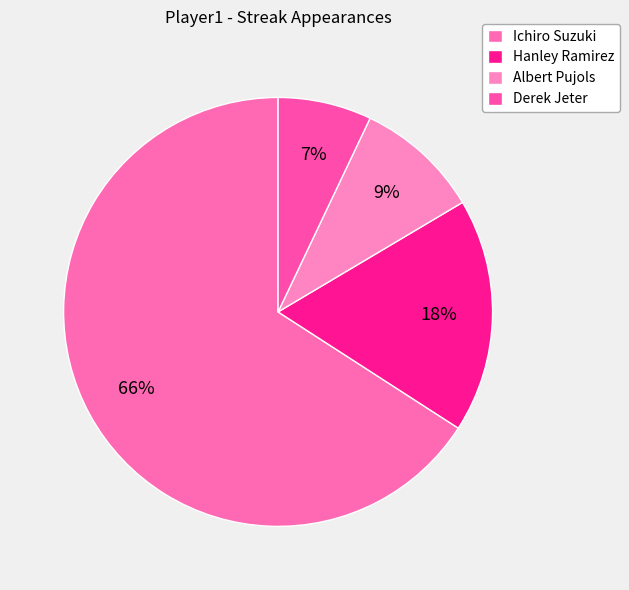

Which slice is the largest?

Ichiro Suzuki